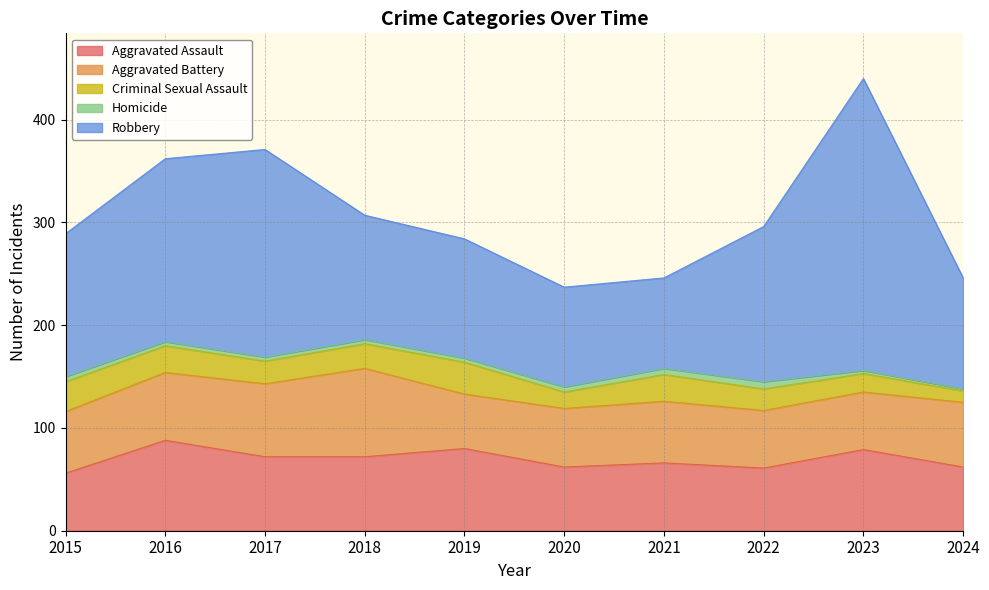

Where does the Criminal Sexual Assault series first go above 24?

2015